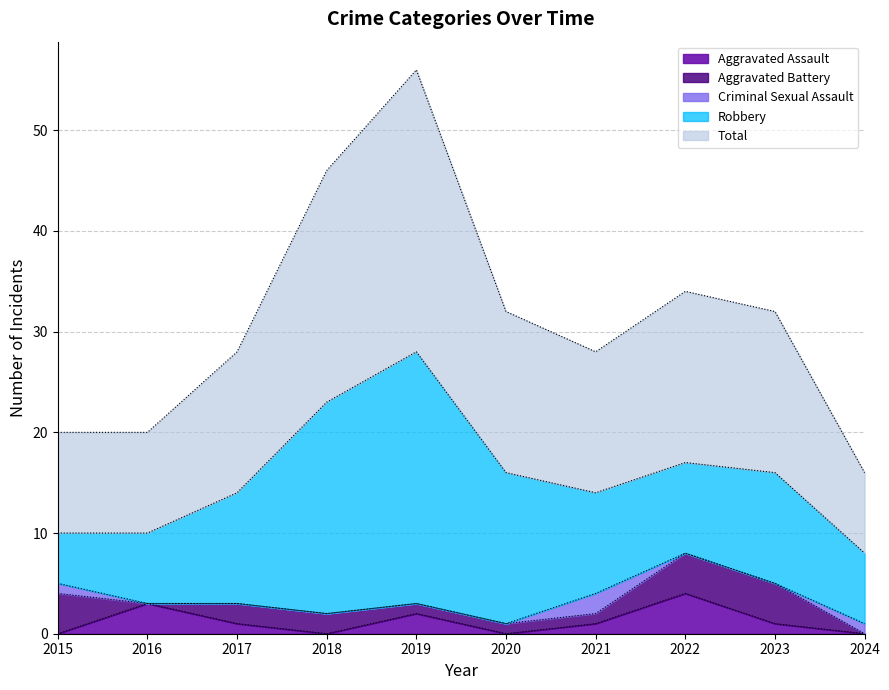

At which category is the sum across all series the highest?

2019